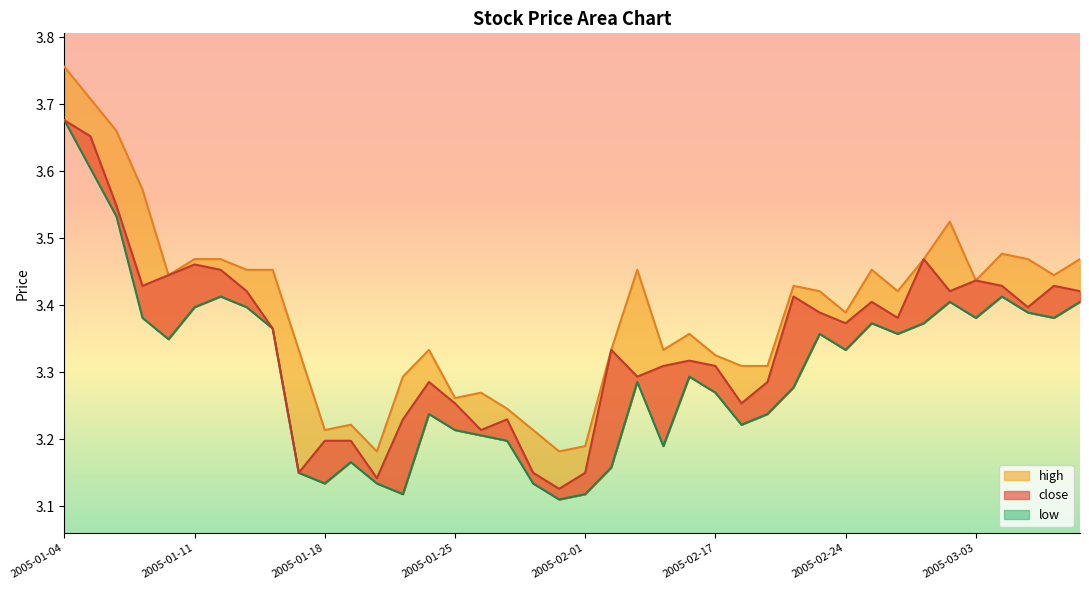

The value of high at 2005-02-23 is 3.4. True or false?

True